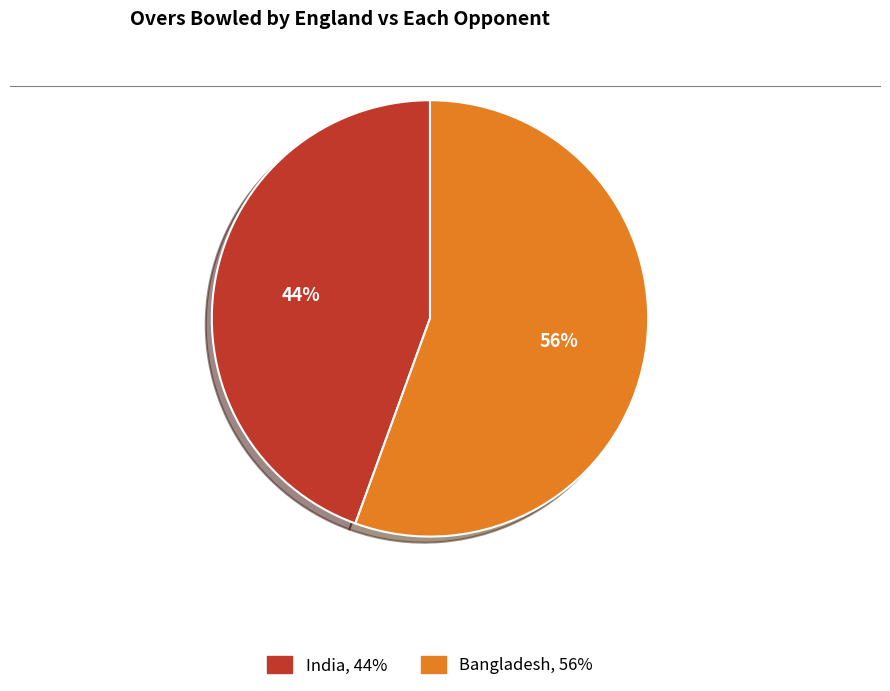

The India slice represents 44% of the pie. True or false?

True